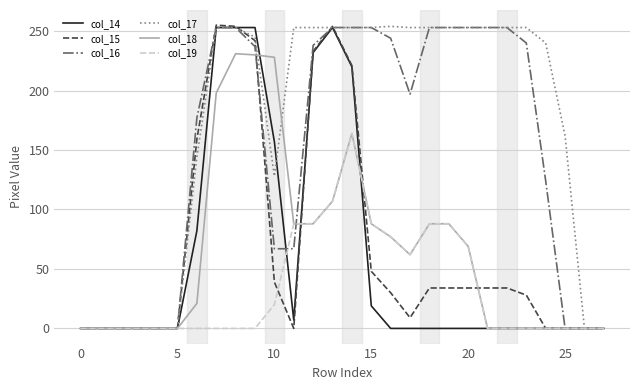

Which series has the largest total across all categories?

col_17